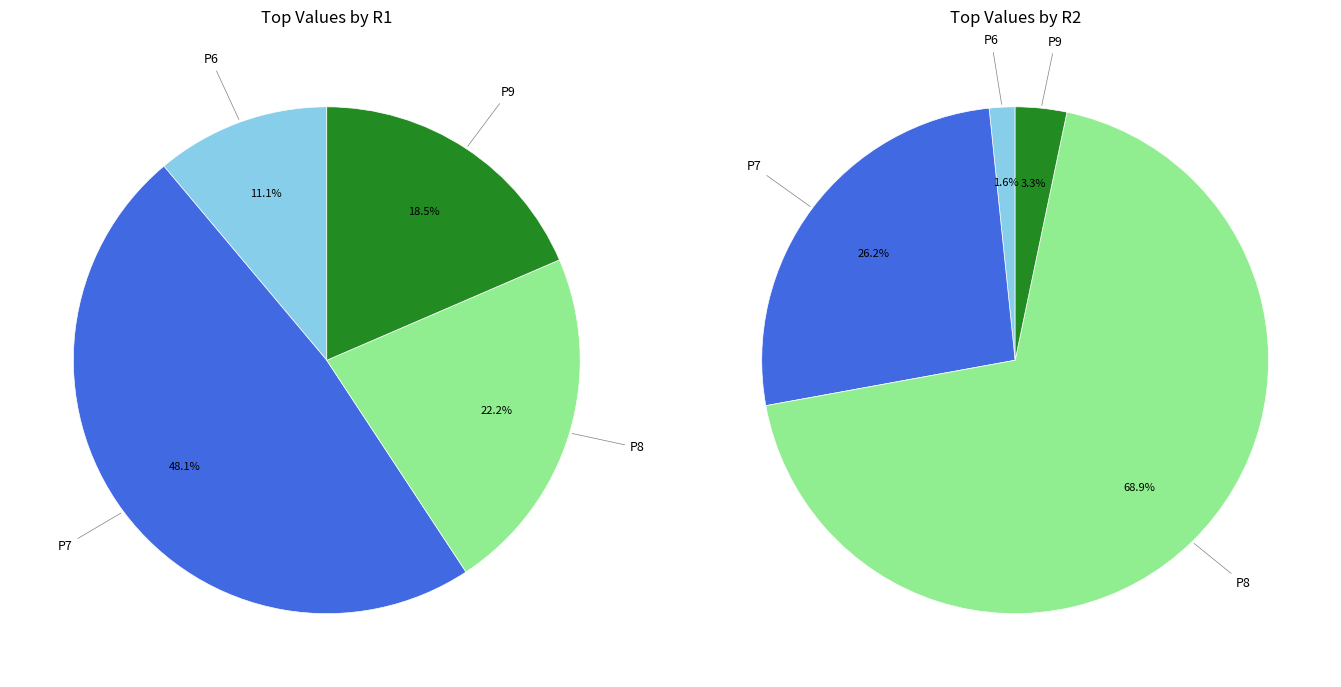

Does P6 account for over 50% of the chart?

No